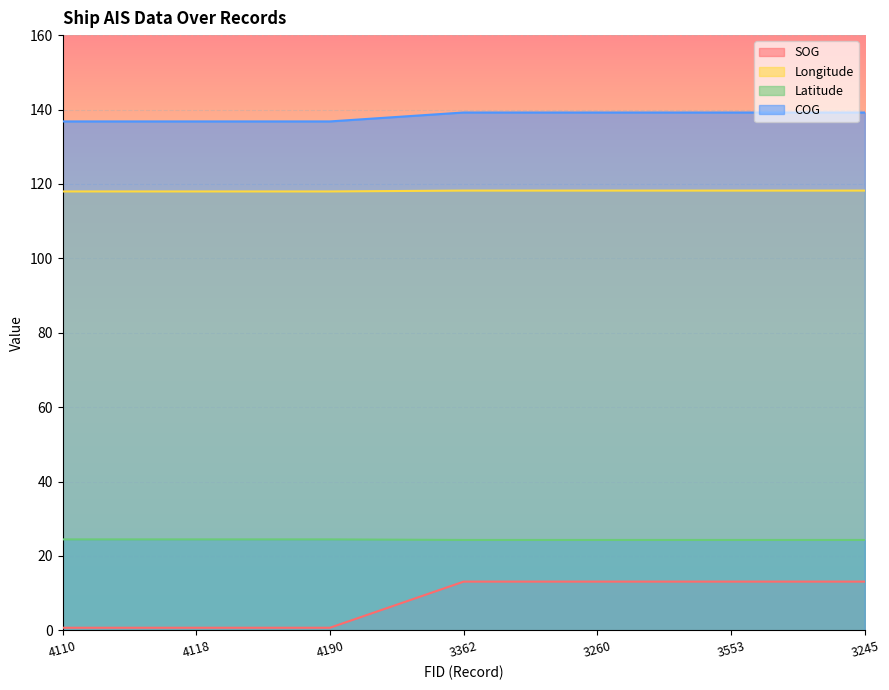

How many data points in COG are less than 139?

3